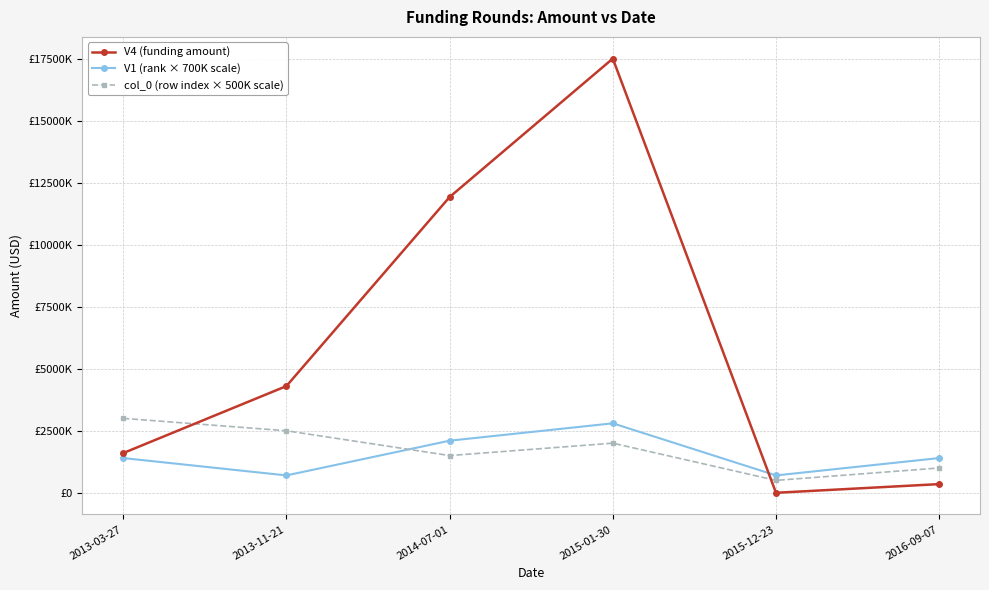

How many interior local peaks does the V4 (funding amount) series have?

1